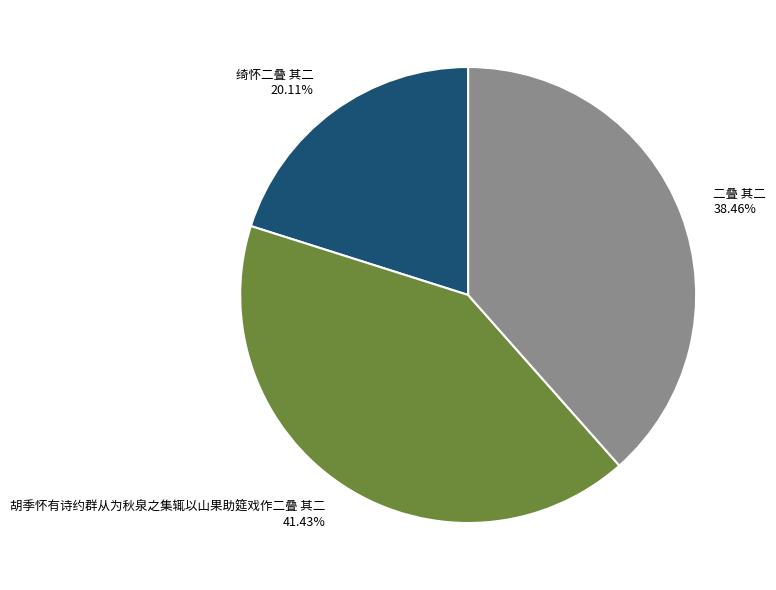

Is 二叠 其二 the majority of the pie?

No